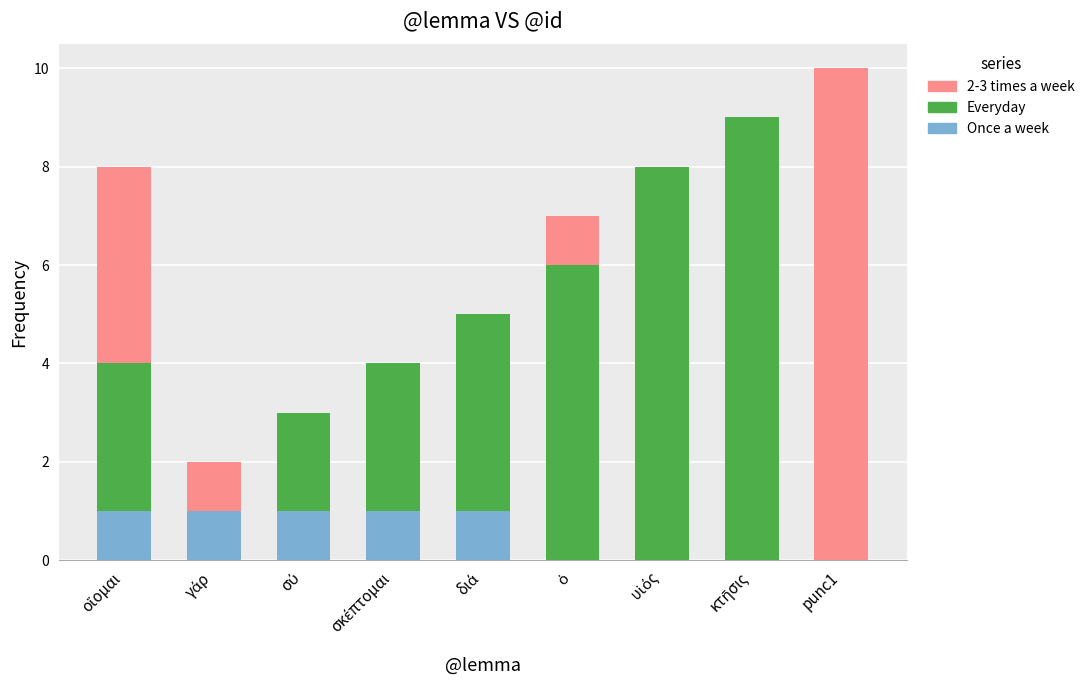

Count the number of data series in this chart.

3